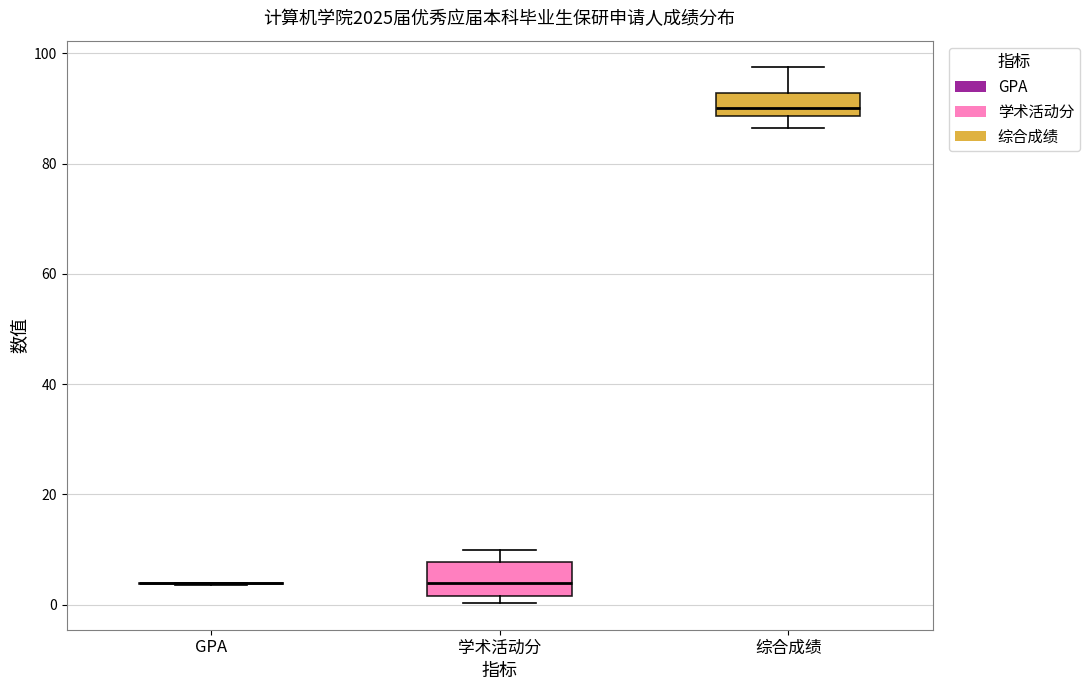

Where is the lower edge of the box for 学术活动分 on the y-axis? The values are not printed on the chart, so give them approximately, as read against the axis.

2